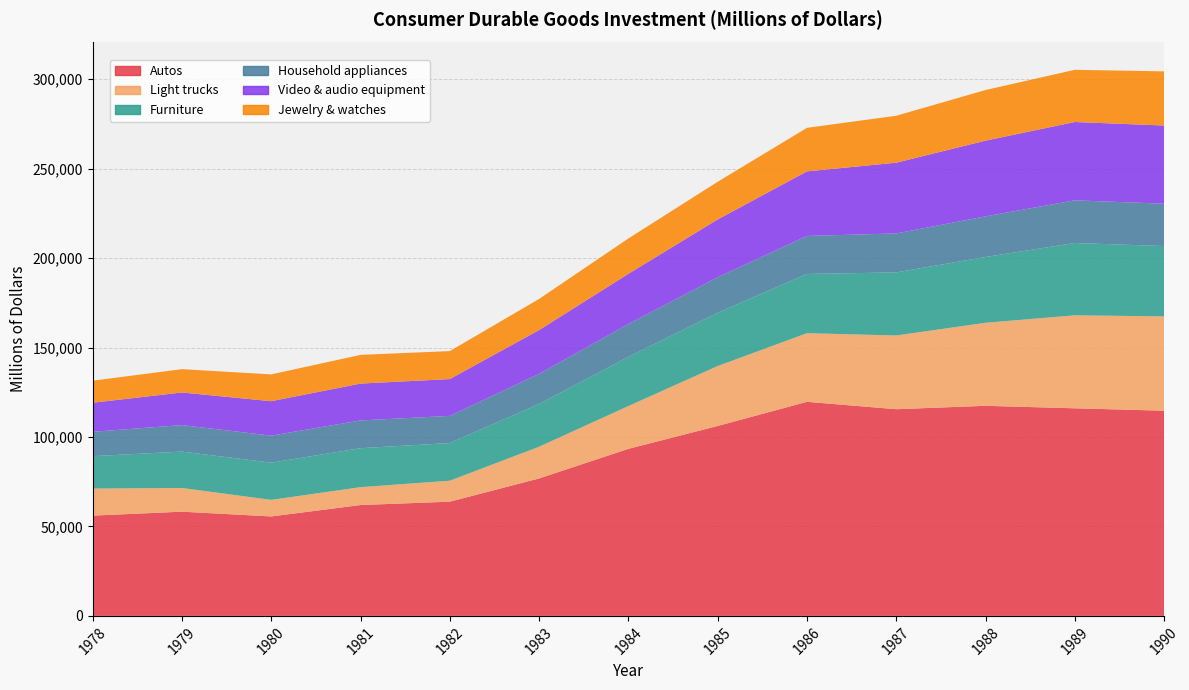

Reading left to right, extract all data points from this chart.

Autos: 56054	58249	55593	61966	63846	76819	93377	106152	119654	115521	117426	116036	114683
Light trucks: 15107	13250	9261	9997	11721	17723	23916	33505	38351	41213	46398	51962	52714
Furniture: 18129	20339	20789	21763	21045	23930	27471	29771	33099	35242	36775	40418	39312
Household appliances: 13605	14806	15104	15518	15177	16795	18375	19819	21243	21781	22696	23852	23660
Video & audio equipment: 16241	18226	19254	20603	20575	24485	28050	32322	36096	39543	42319	43772	43695
Jewelry & watches: 12316	13032	14978	16041	15635	17395	19759	21056	24333	26237	28288	29175	30279